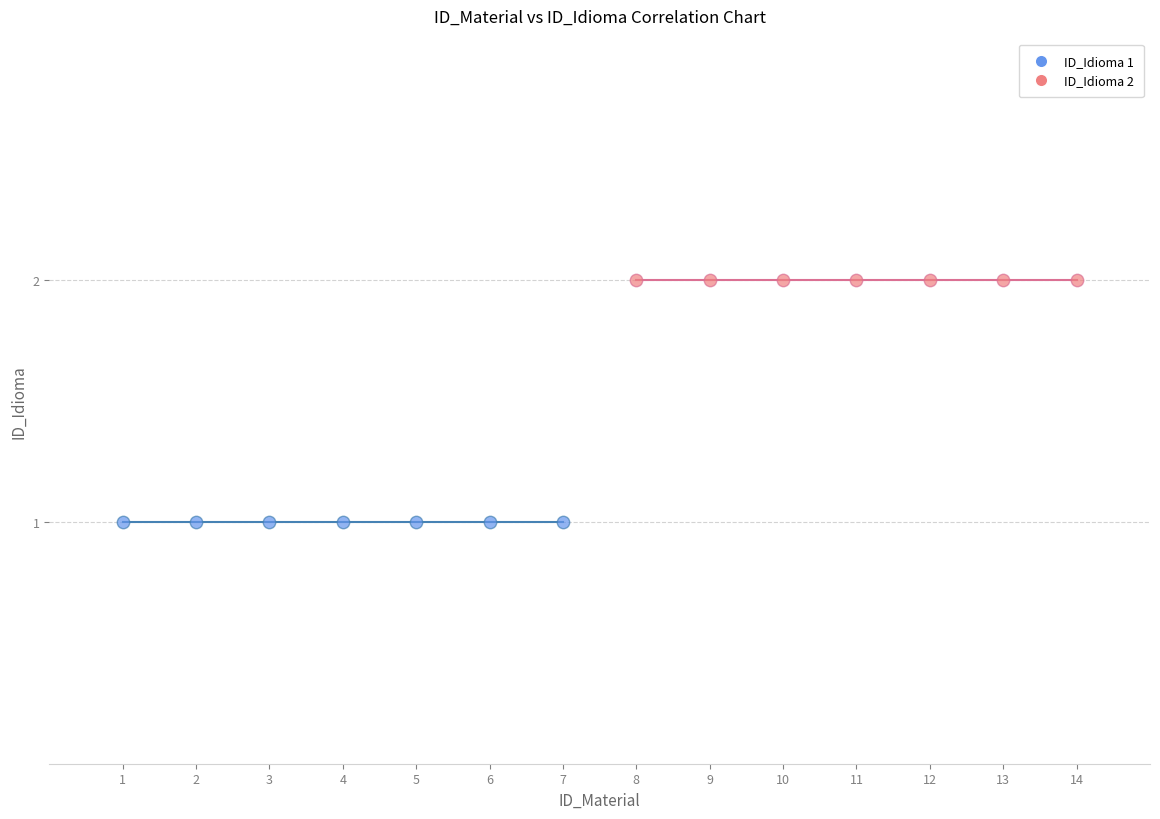

Which series contains the lowest Y value?

ID_Idioma 1